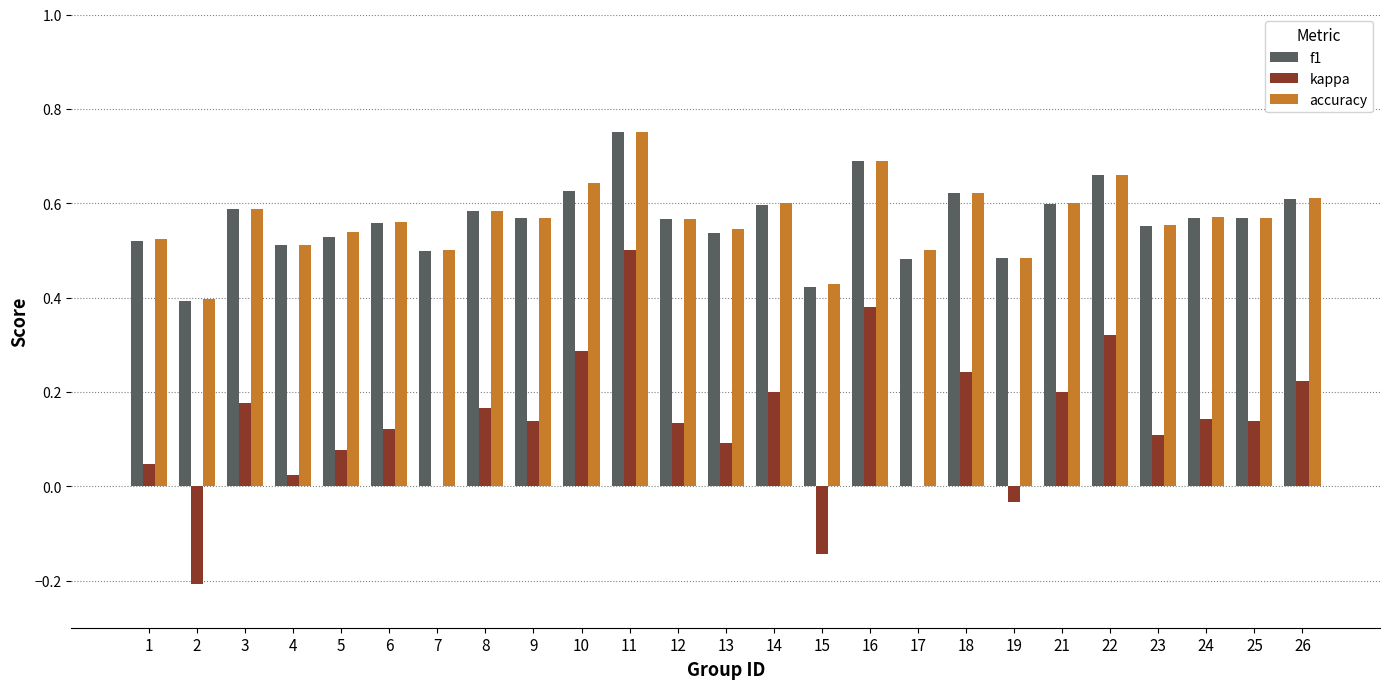

What is the sum of the accuracy values at 10 and 6?

1.2